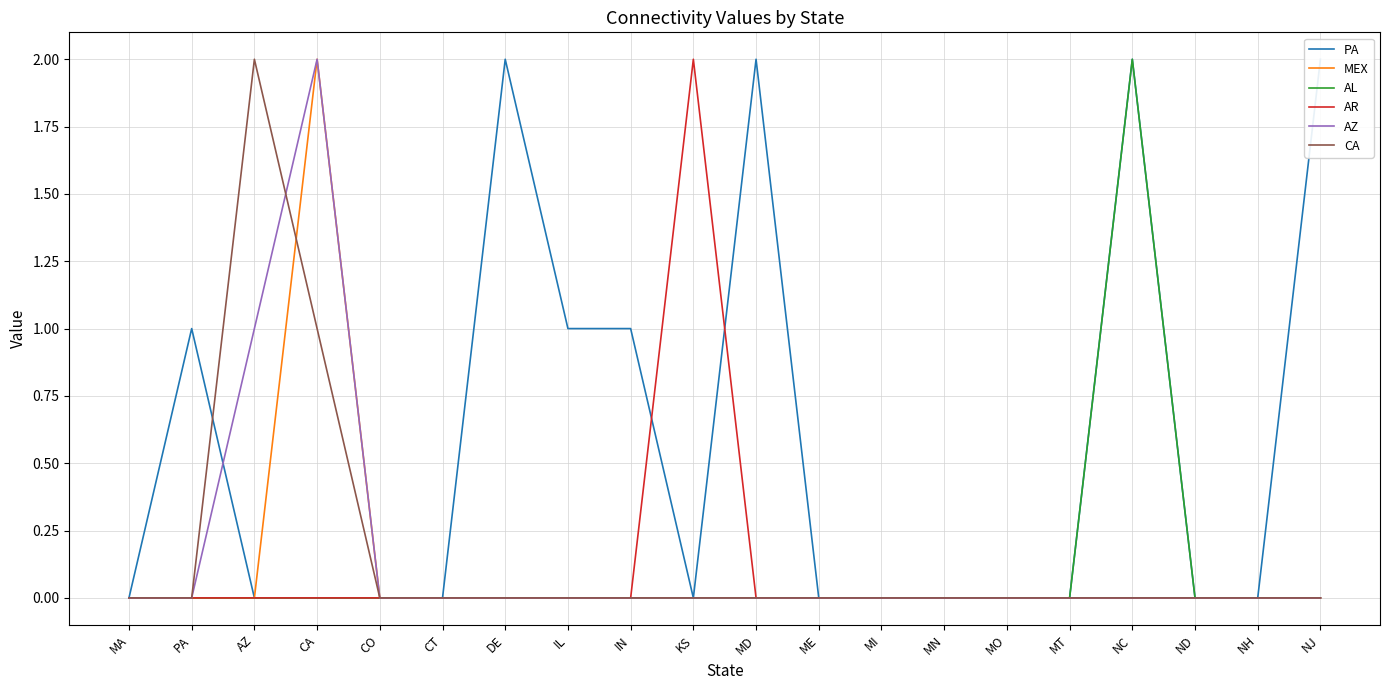

Is the value of PA at MA greater than the value of AZ at CT?

No